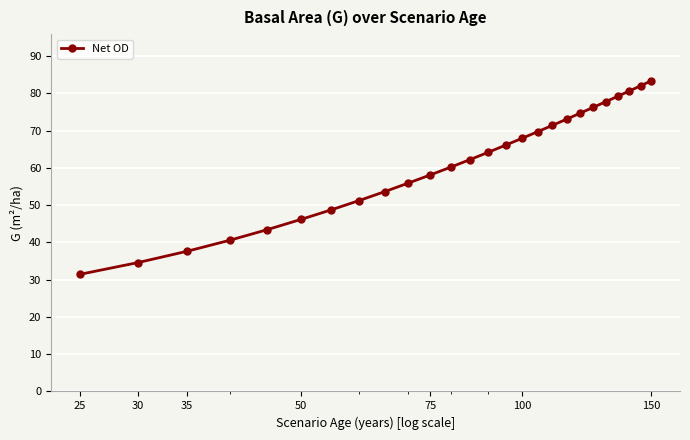

Reading right to left, what are all the values shown in this chart?

83.4	82.0	80.6	79.2	77.8	76.2	74.7	73.1	71.4	69.7	67.9	66.1	64.2	62.2	60.2	58.1	55.9	53.6	51.2	48.7	46.2	43.4	40.6	37.6	34.6	31.4